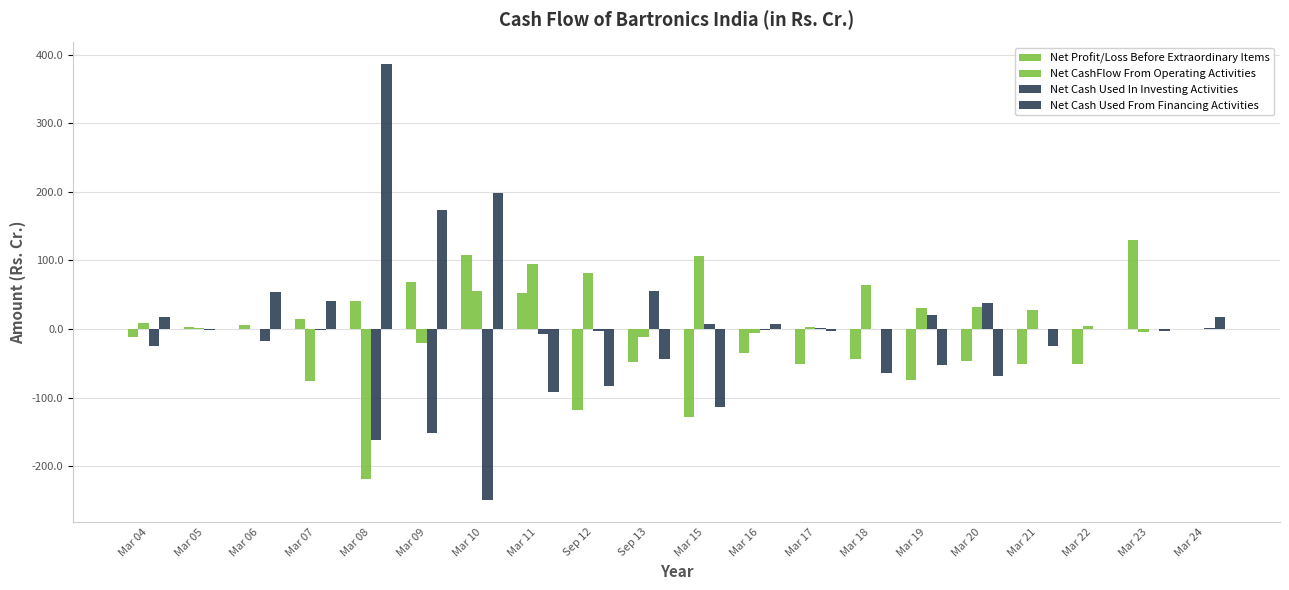

What is the sum of the Net Profit/Loss Before Extraordinary Items values at Mar 09 and Mar 11?

120.0